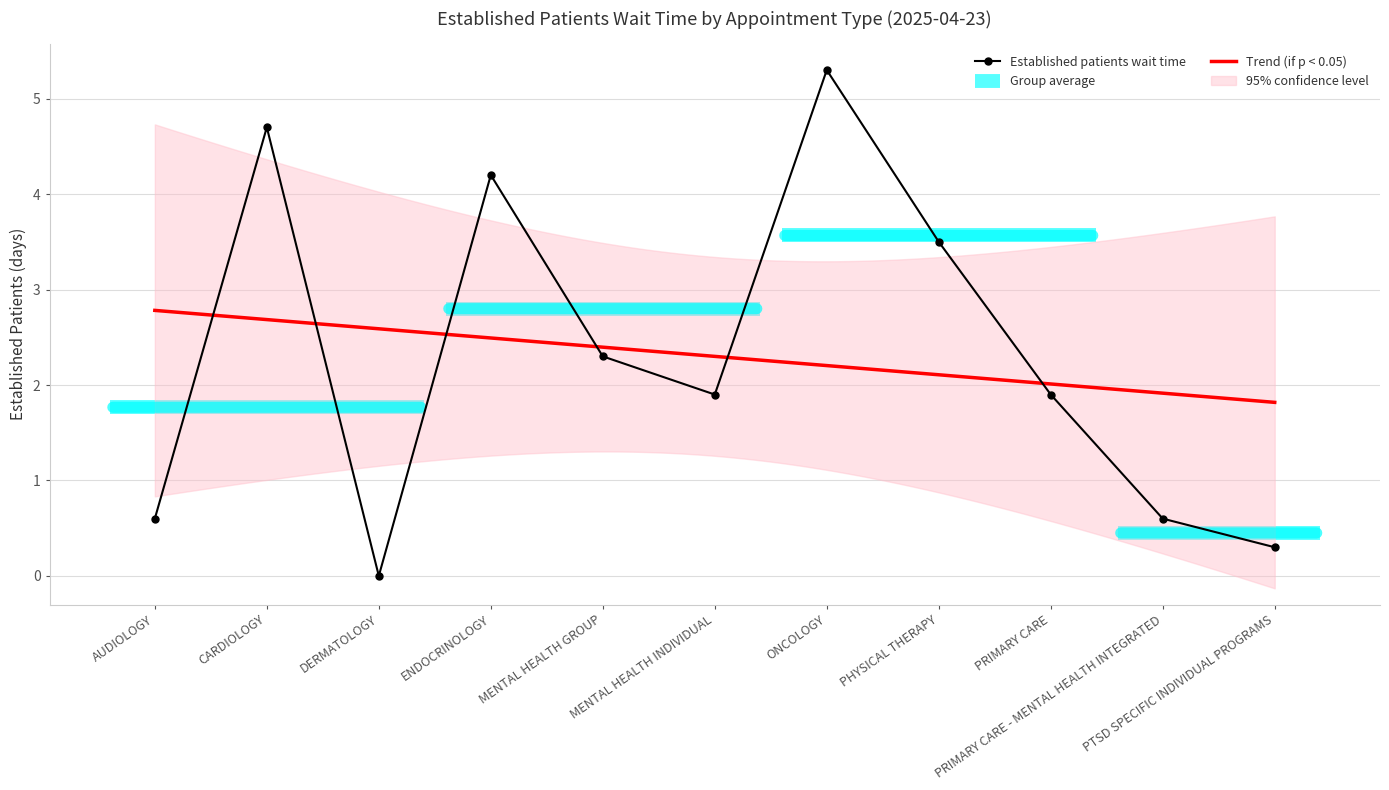

Reading left to right, transcribe all the data shown in this chart.

AUDIOLOGY=0.6	CARDIOLOGY=4.7	DERMATOLOGY=0.0	ENDOCRINOLOGY=4.2	MENTAL HEALTH GROUP=2.3	MENTAL HEALTH INDIVIDUAL=1.9	ONCOLOGY=5.3	PHYSICAL THERAPY=3.5	PRIMARY CARE=1.9	PRIMARY CARE - MENTAL HEALTH INTEGRATED=0.6	PTSD SPECIFIC INDIVIDUAL PROGRAMS=0.3